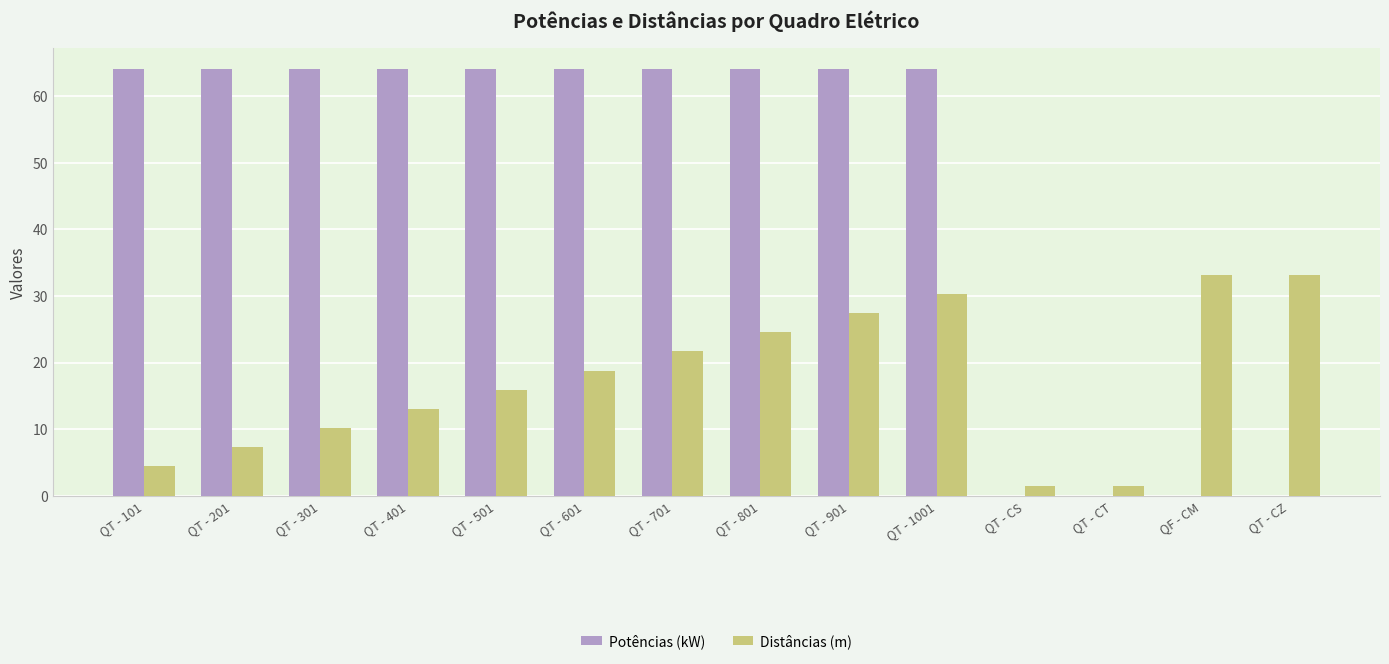

Which series has the largest total across all categories?

Potências (kW)